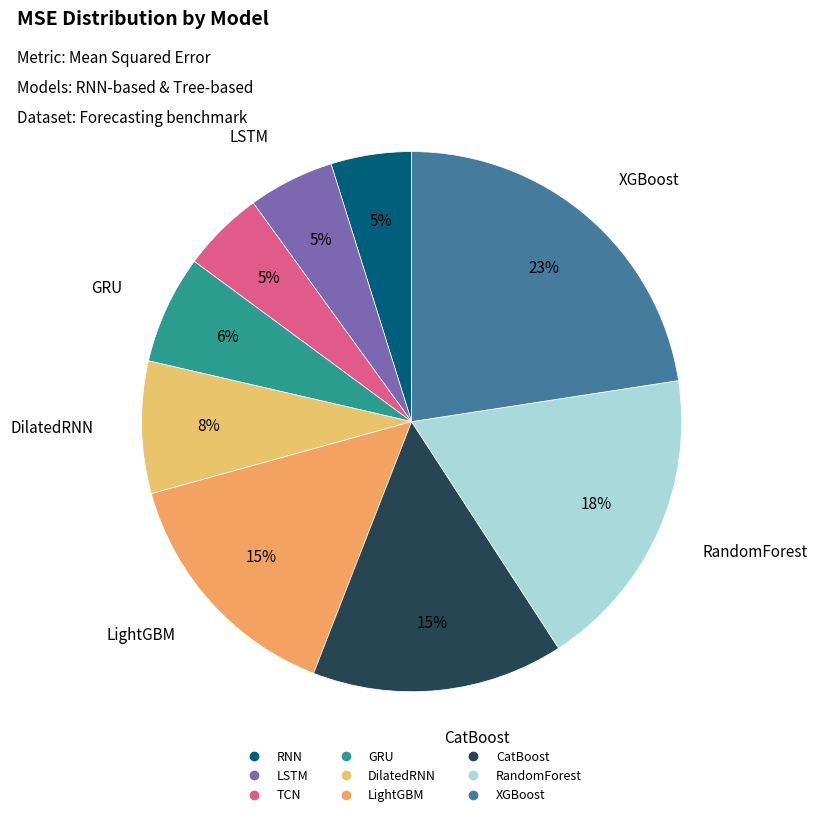

Which slice is the smallest?

RNN